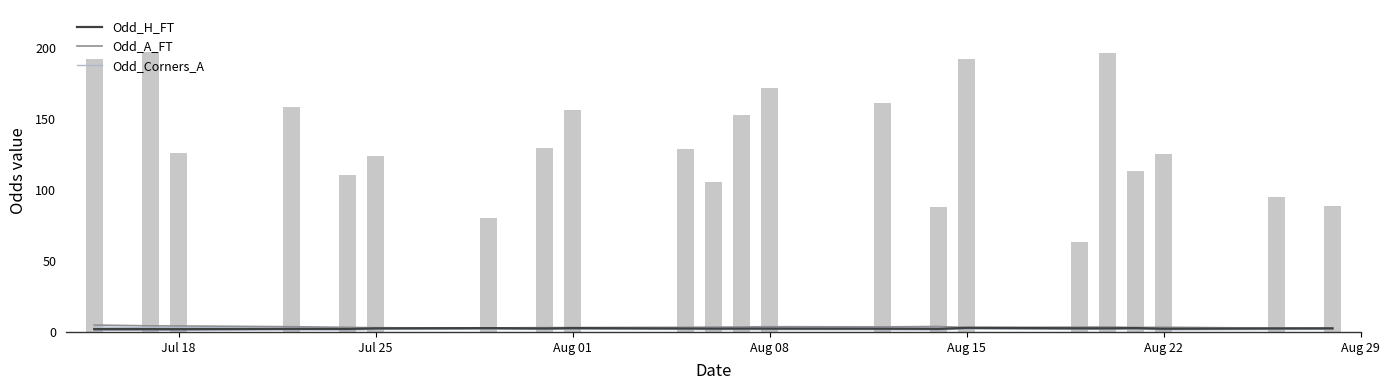

Which series has the largest total across all categories?

Odd_A_FT